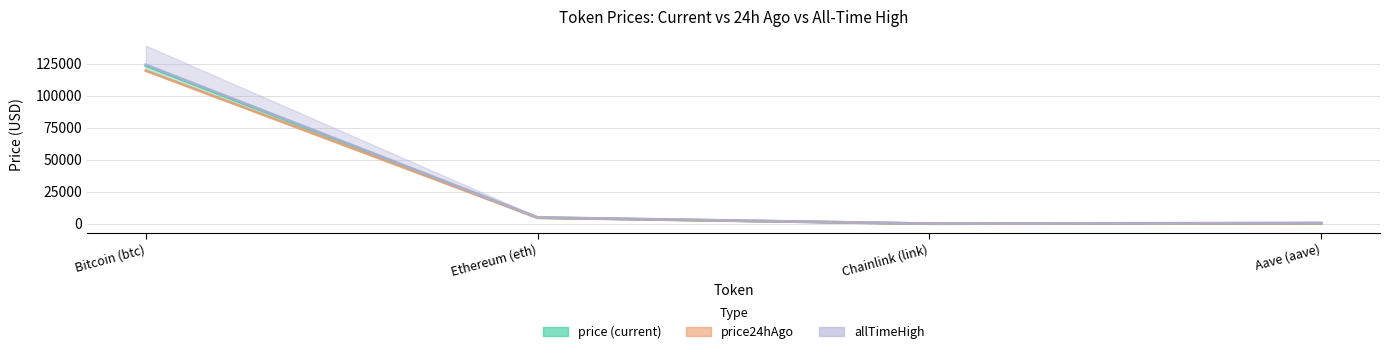

What is the label of the 2nd point from the right?

Chainlink (link)